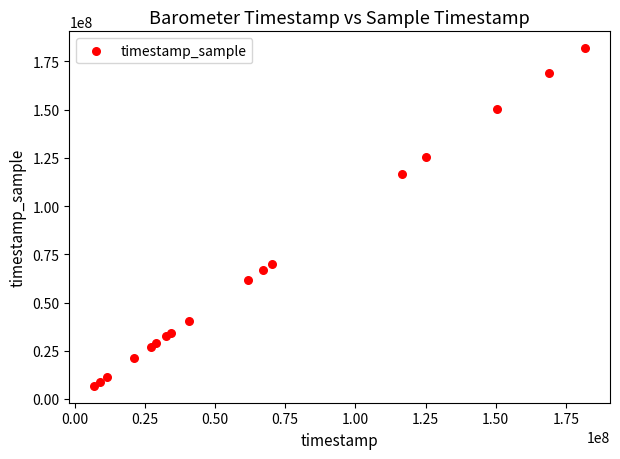

What Y value in the scatter plot is closest to 94331998?

116424000